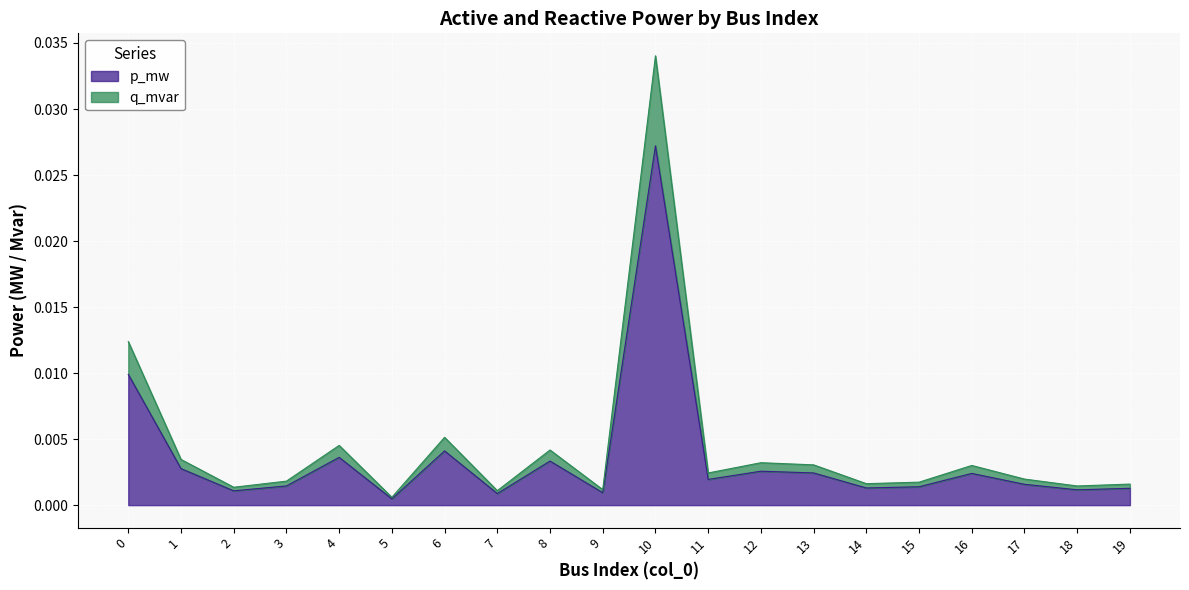

List the labels in order of p_mw value, largest first.

10, 0, 6, 4, 8, 1, 12, 13, 16, 11, 17, 3, 15, 14, 19, 18, 2, 9, 7, 5